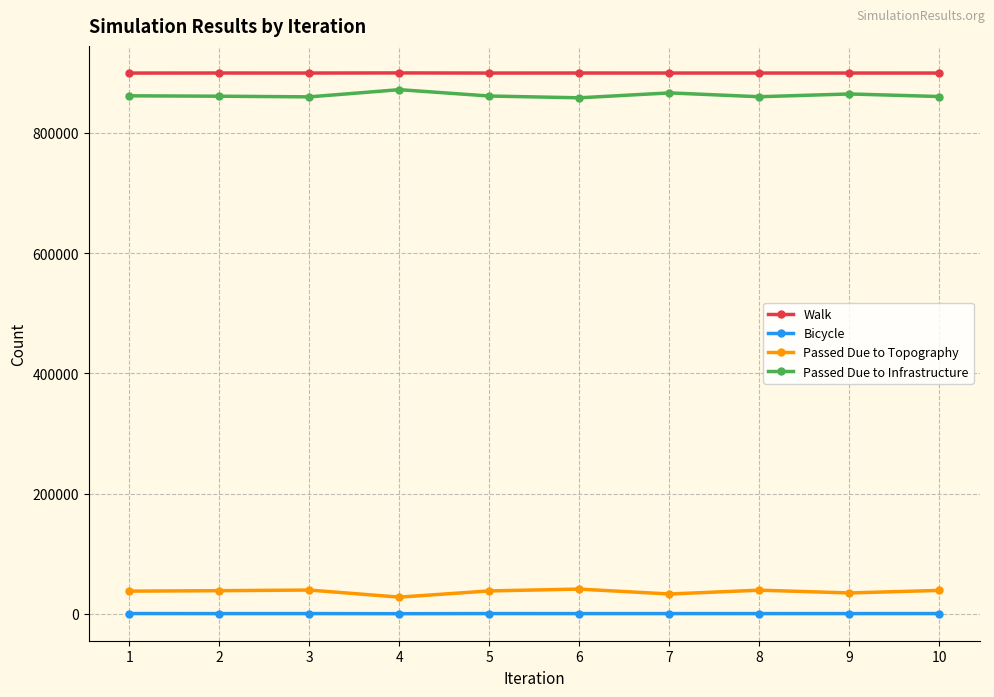

What is the maximum value for Bicycle?

552